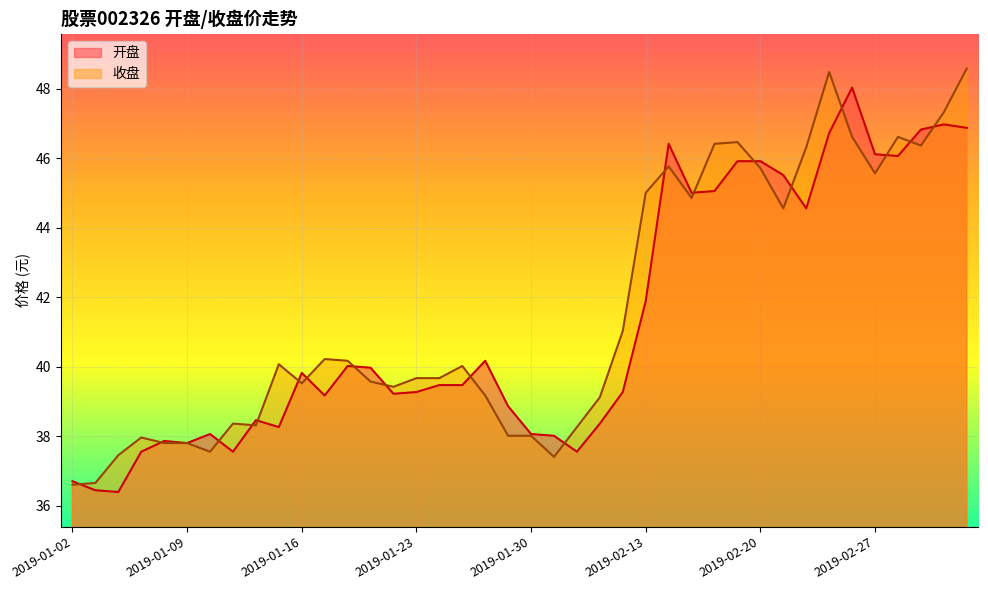

At which category is the sum across all series the highest?

2019-03-05